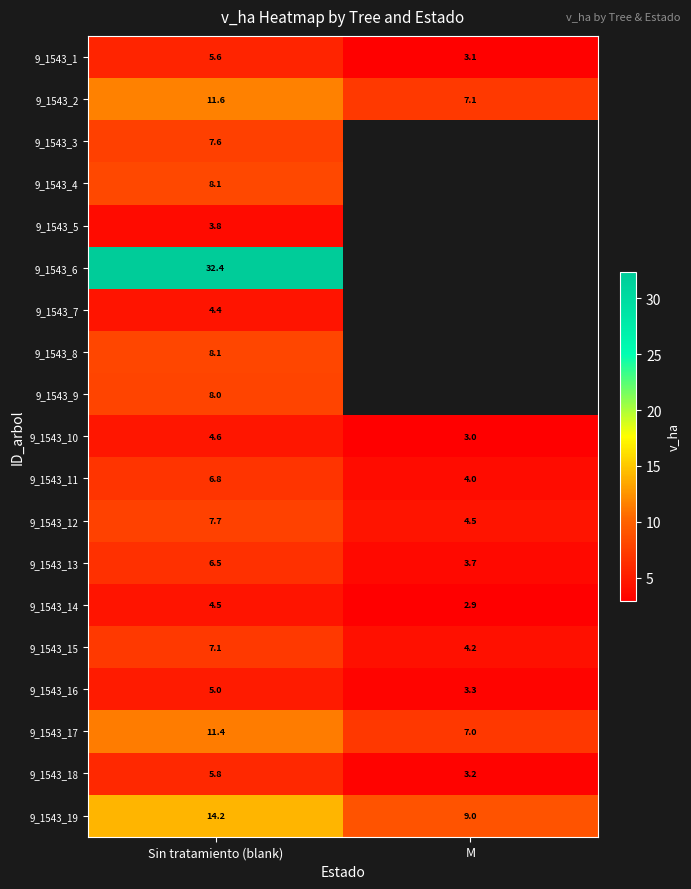

Between Sin tratamiento (blank) and M, which is larger?

Sin tratamiento (blank)